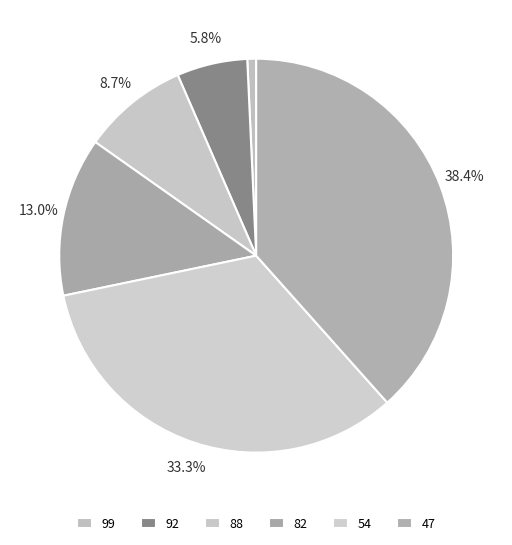

How many slices are in this pie chart?

6